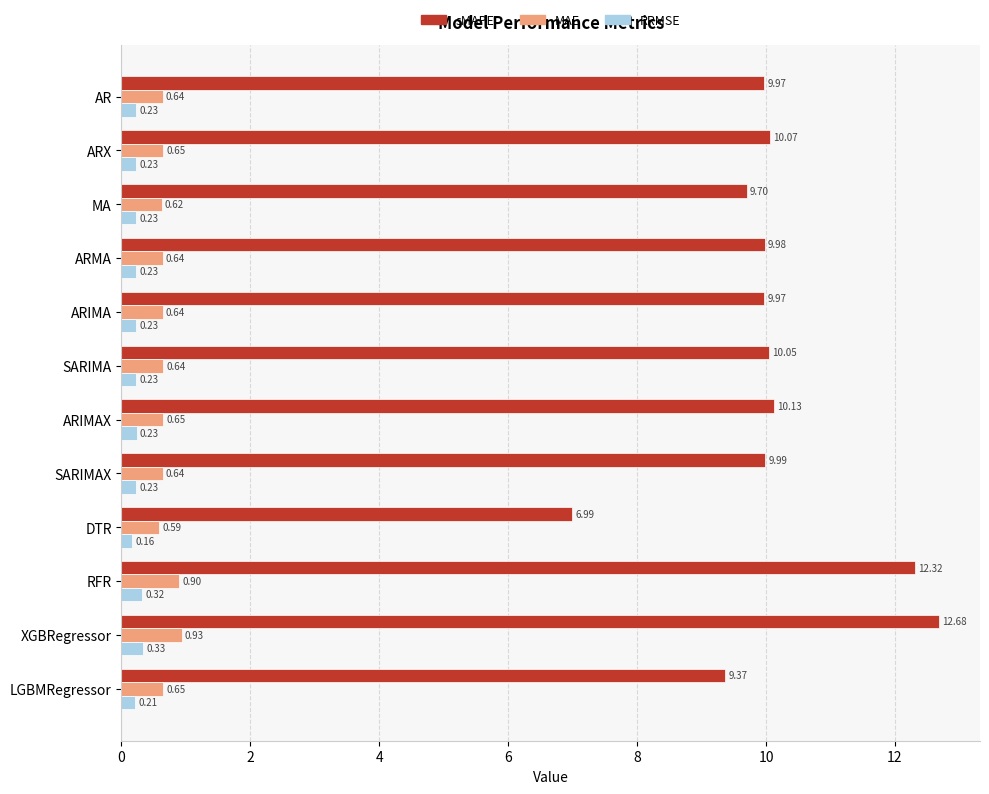

What is the greatest value displayed?

12.7